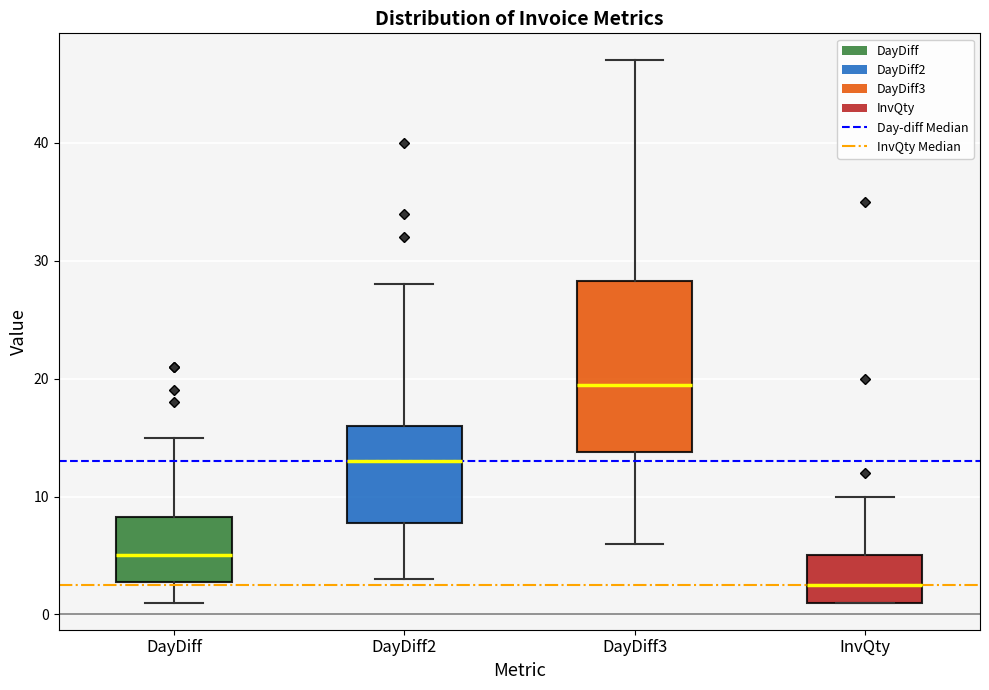

Where is the upper edge of the box for InvQty on the y-axis? The values are not printed on the chart, so give them approximately, as read against the axis.

5